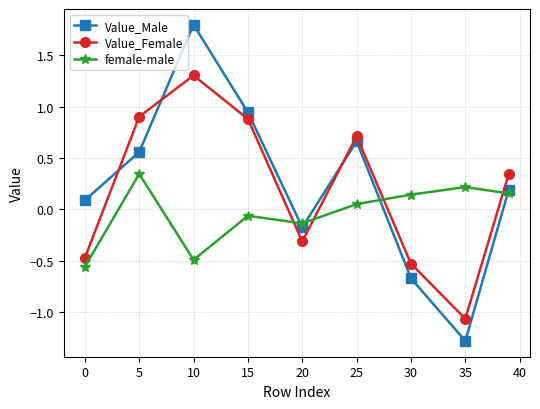

Which series has the largest range (max minus min)?

Value_Male